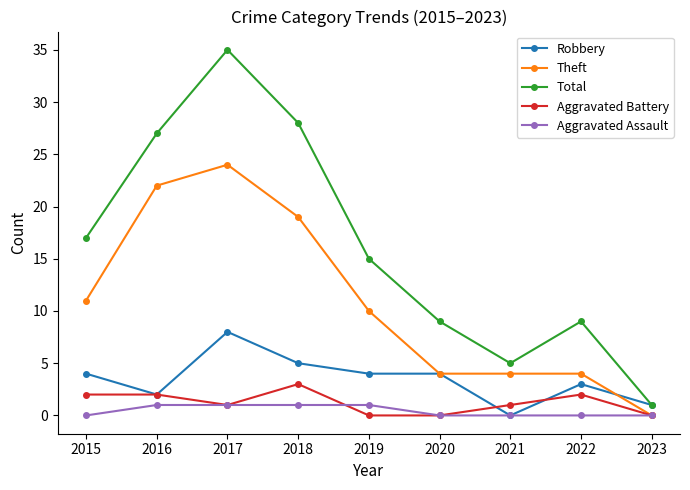

Rank the series by their maximum value, from lowest to highest.

Aggravated Assault, Aggravated Battery, Robbery, Theft, Total